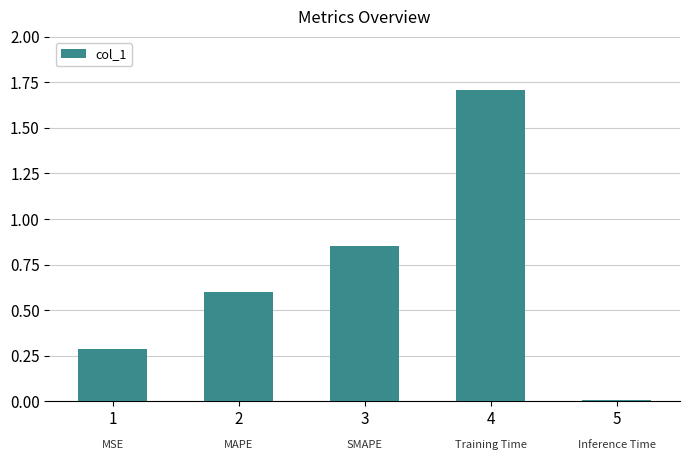

True or false: the data shows 0.3 at 1.

True